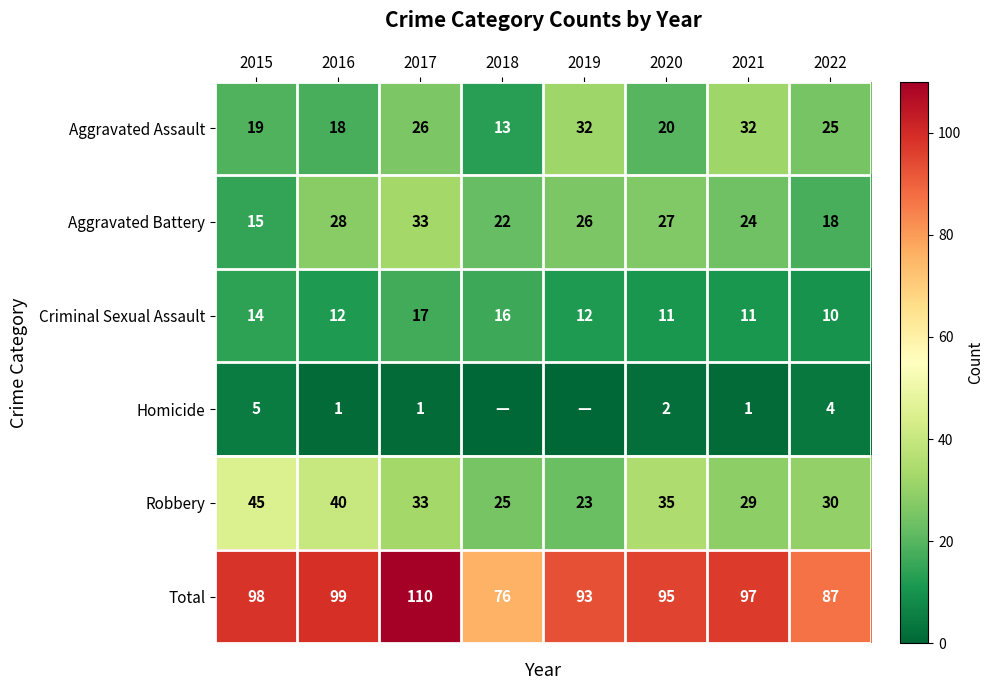

Which series changed the most between 2020 and 2021?

Aggravated Assault